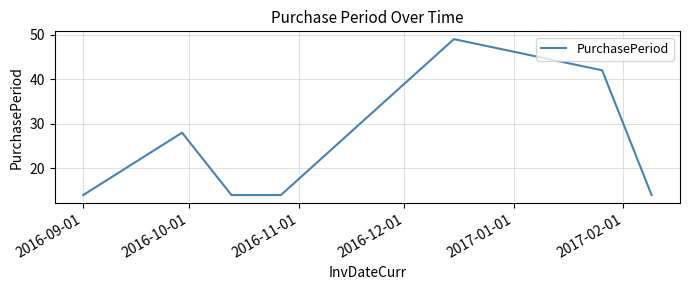

What is the average value?

25